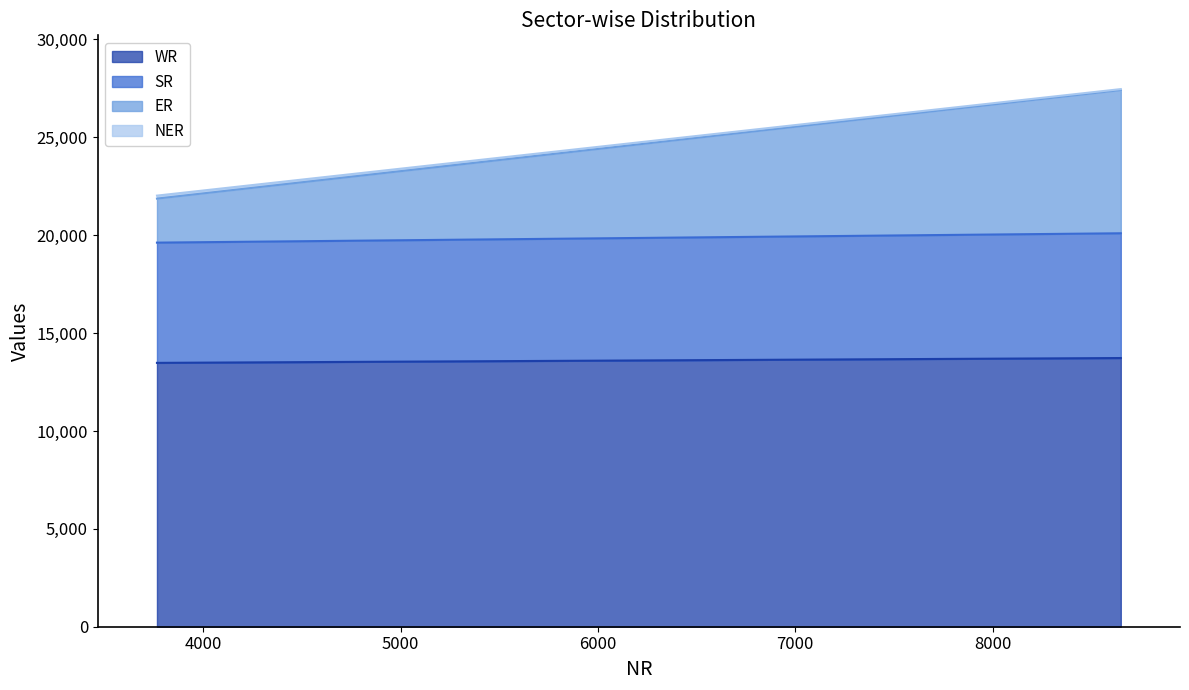

The ER series shows 7315 at State Sector. True or false?

True